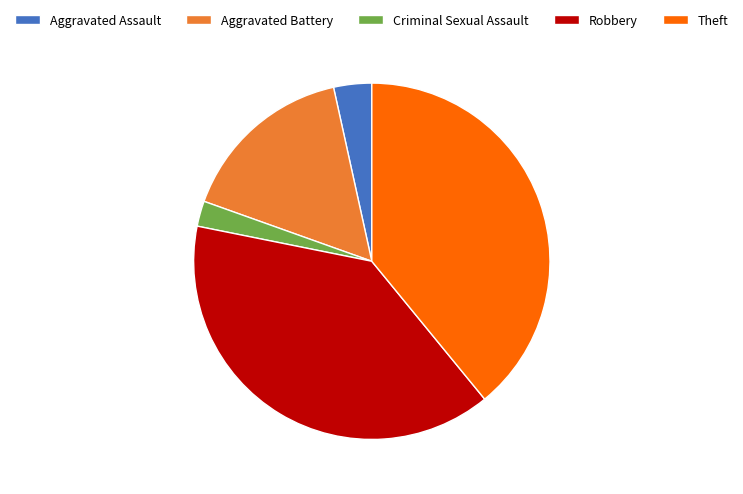

Is Aggravated Assault the majority of the pie?

No